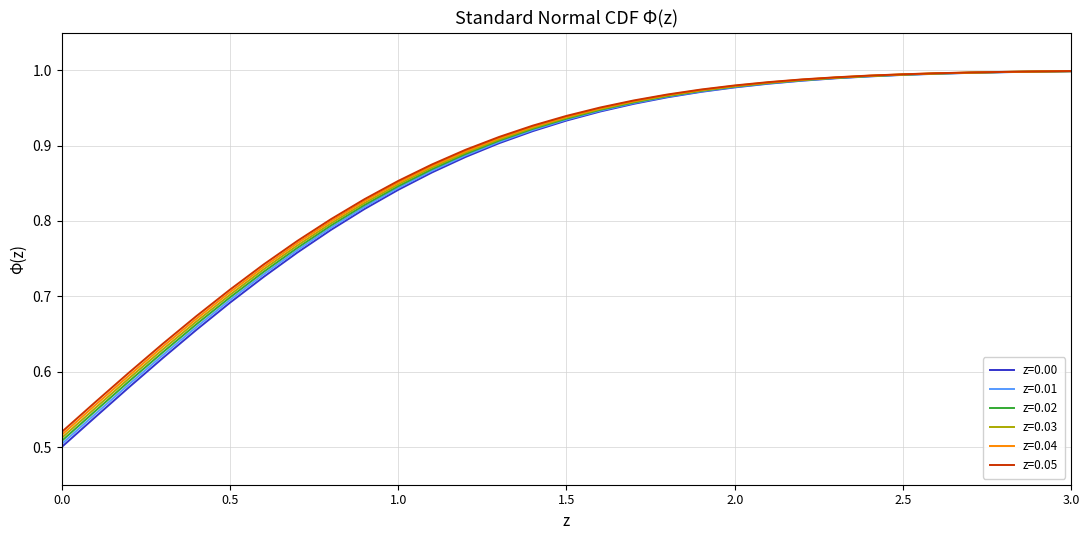

Which series has the largest range (max minus min)?

z=0.00